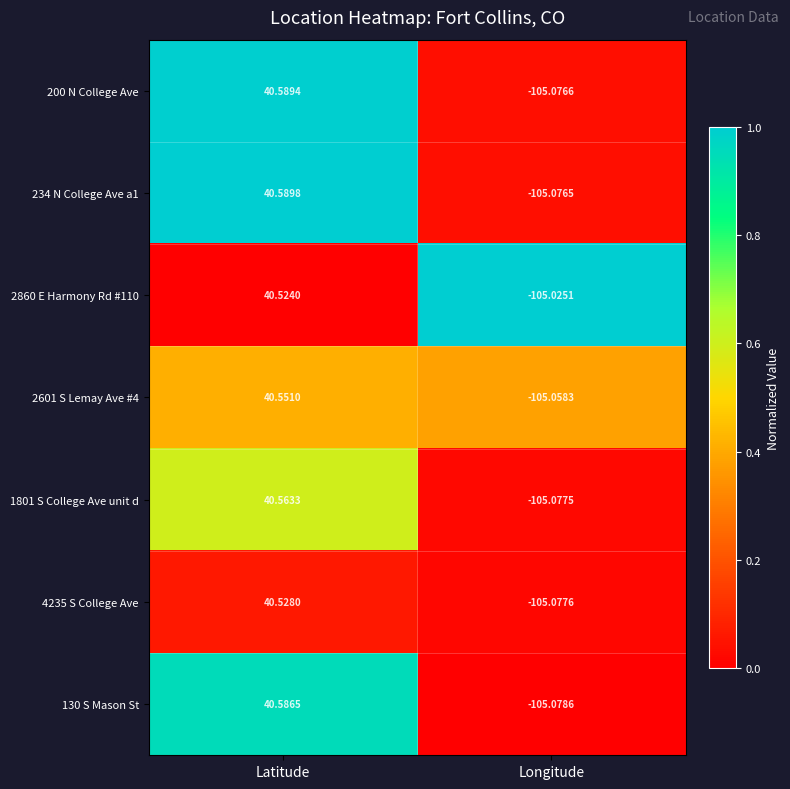

List the labels in order of 4235 S College Ave value, smallest first.

Longitude, Latitude